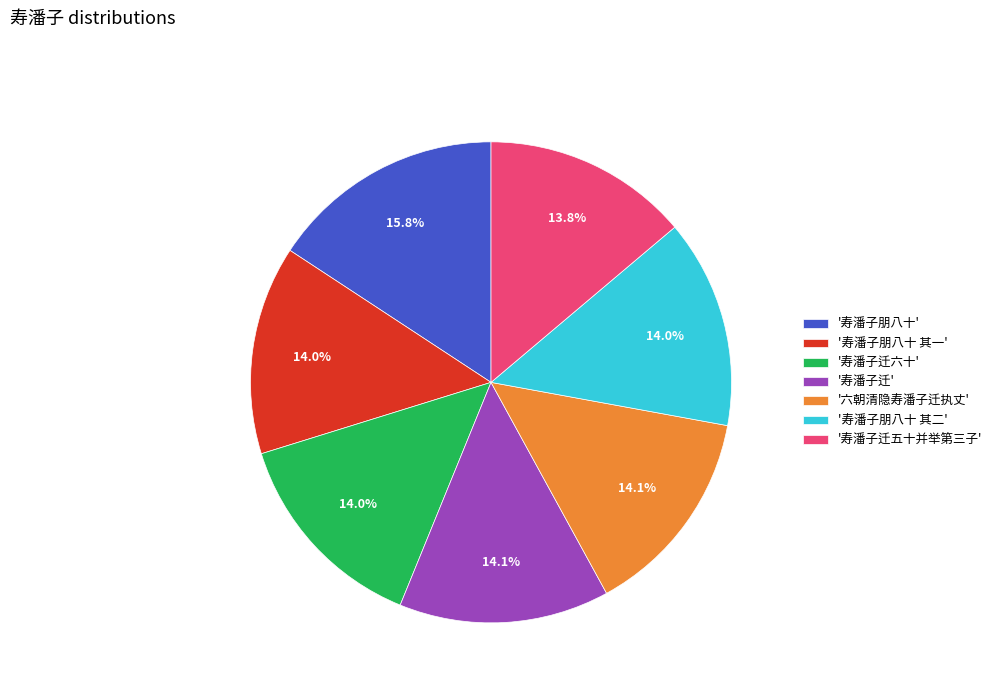

To the nearest percent, what is the average slice percentage?

14%